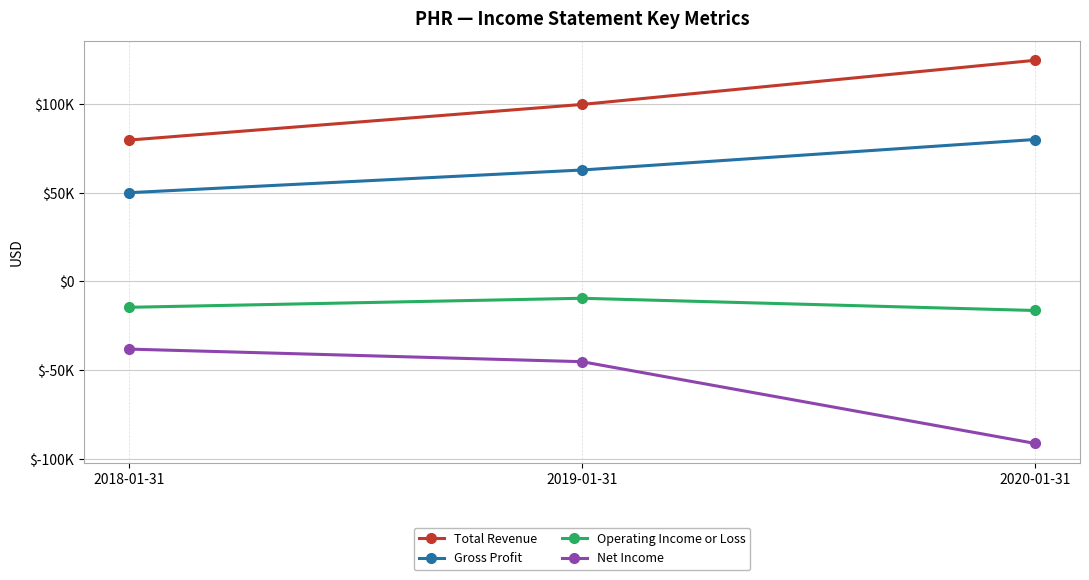

What position from the right is 2018-01-31?

3